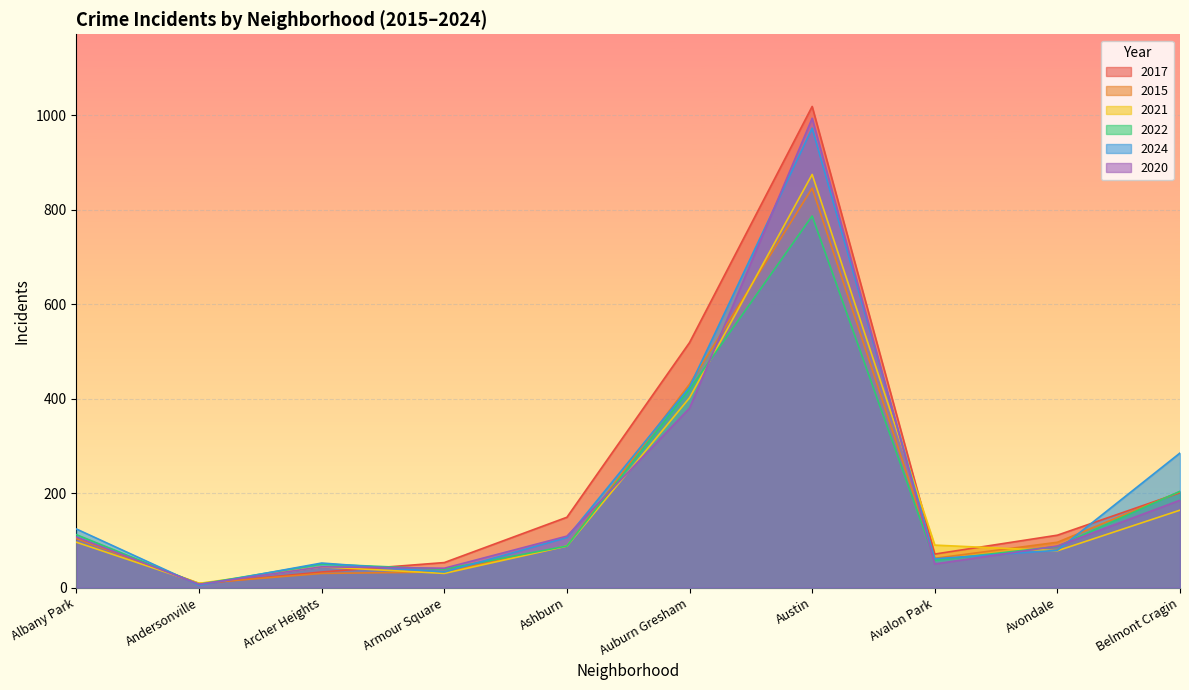

List the labels in order of 2017 value, smallest first.

Andersonville, Archer Heights, Armour Square, Avalon Park, Albany Park, Avondale, Ashburn, Belmont Cragin, Auburn Gresham, Austin